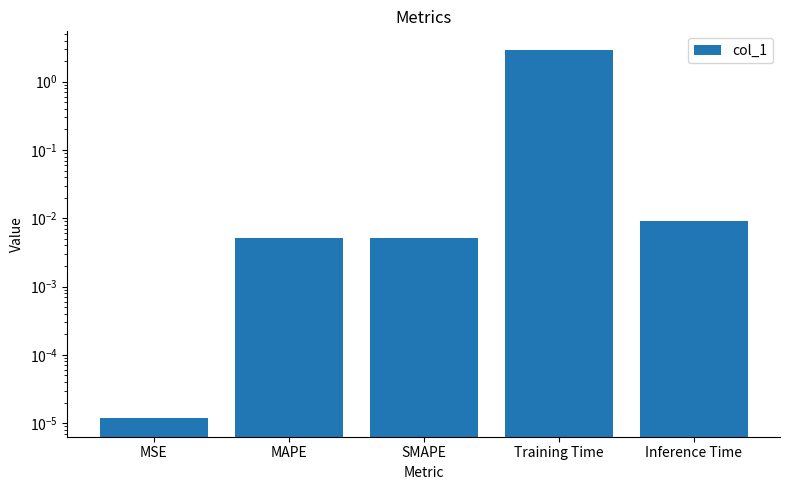

List the labels in order of value, largest first.

Training Time, Inference Time, MAPE, SMAPE, MSE